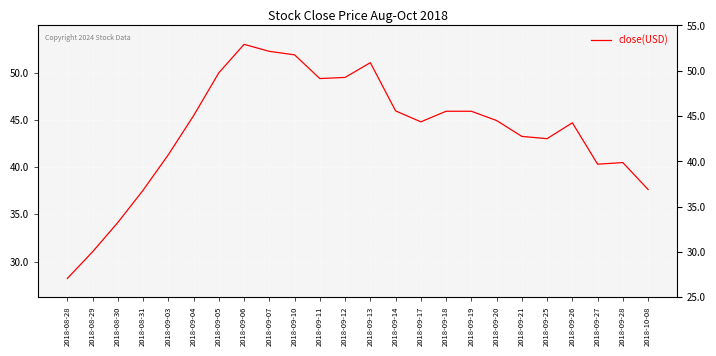

Which category has the highest value across all series?

2018-09-06